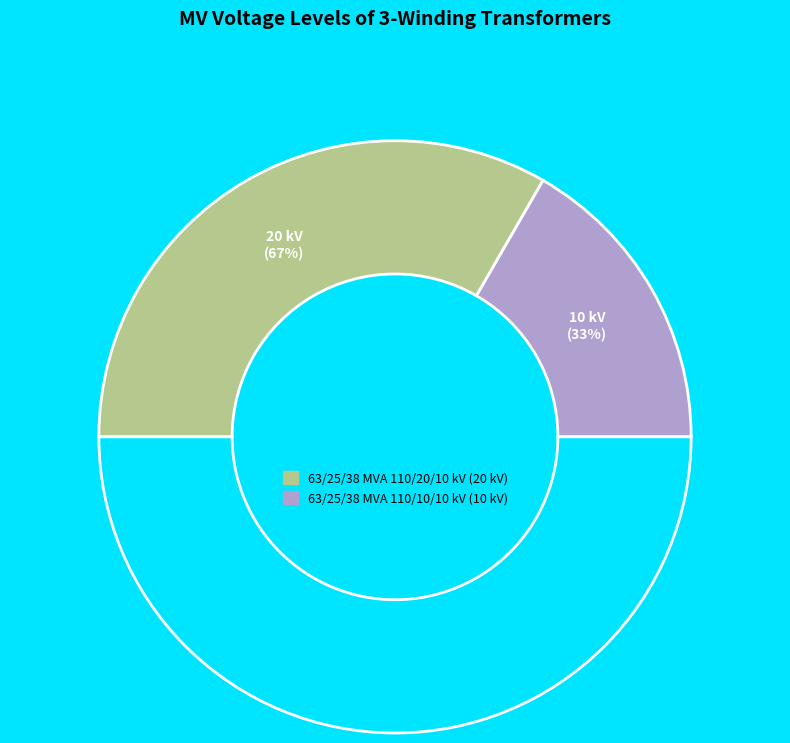

Rank the categories by value from lowest to highest.

63/25/38 MVA 110/10/10 kV, 63/25/38 MVA 110/20/10 kV